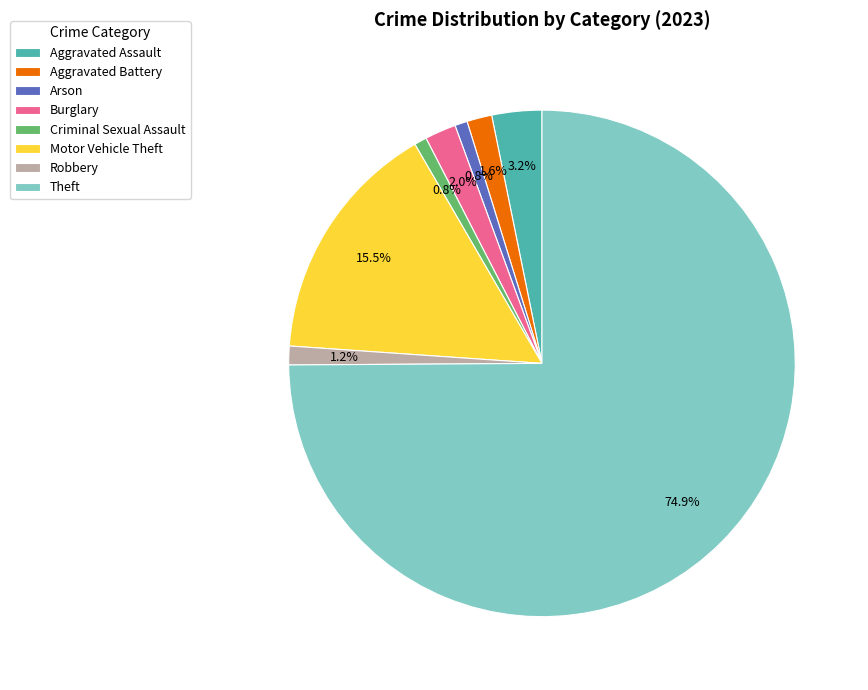

To the nearest percent, what is the difference between the Aggravated Assault and Aggravated Battery slice percentages?

2%